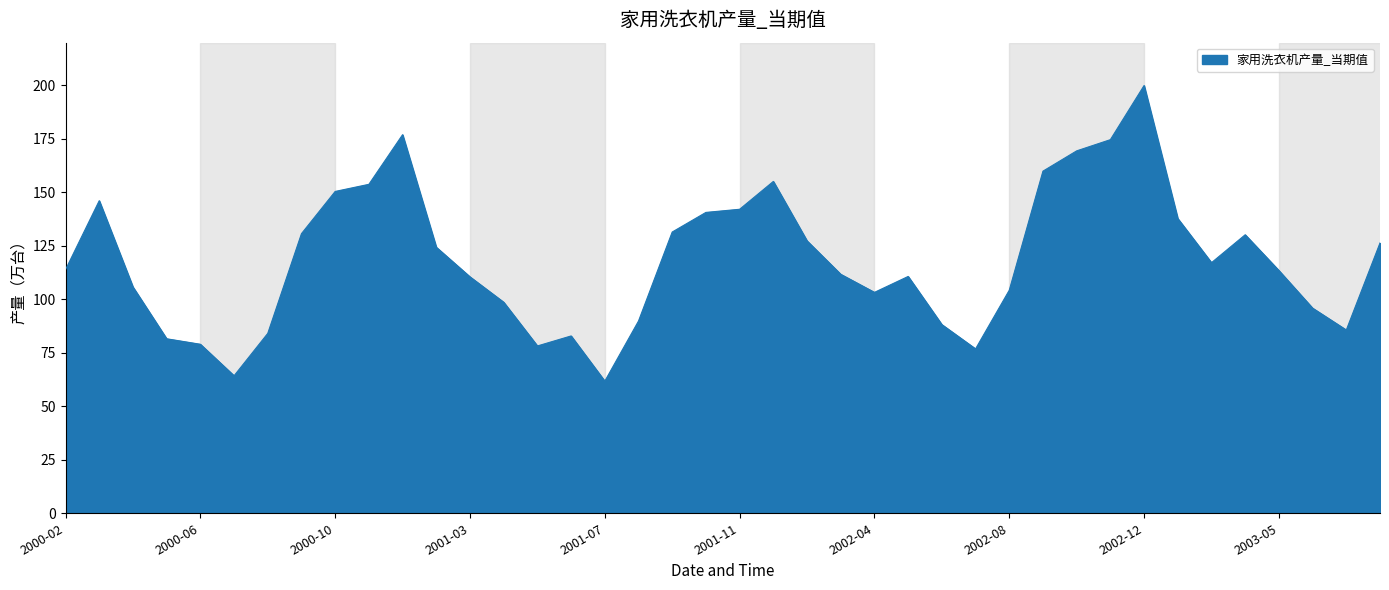

What is the minimum value shown in the chart?

61.8